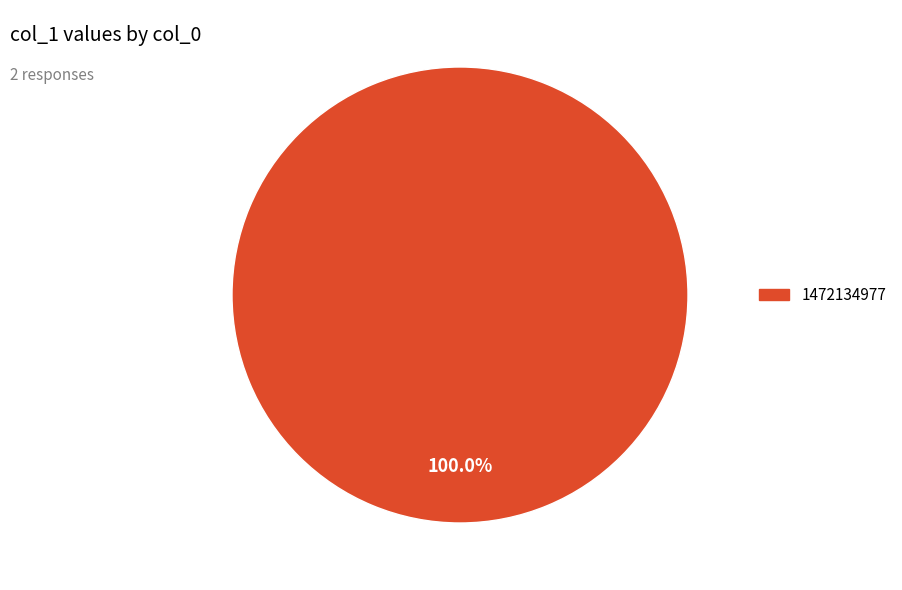

Does any single category account for the majority?

Yes